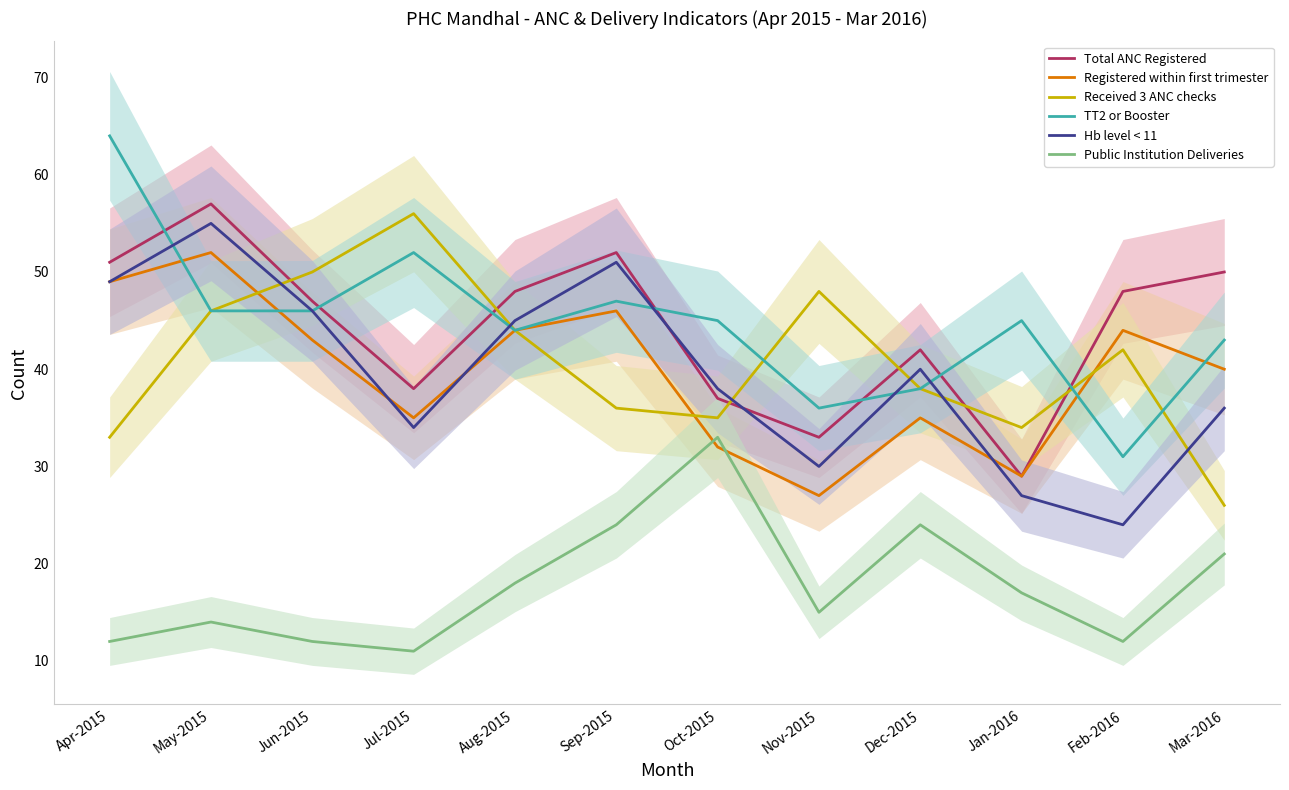

Read the Registered within first trimester value at Apr-2015, to the nearest 5.

50